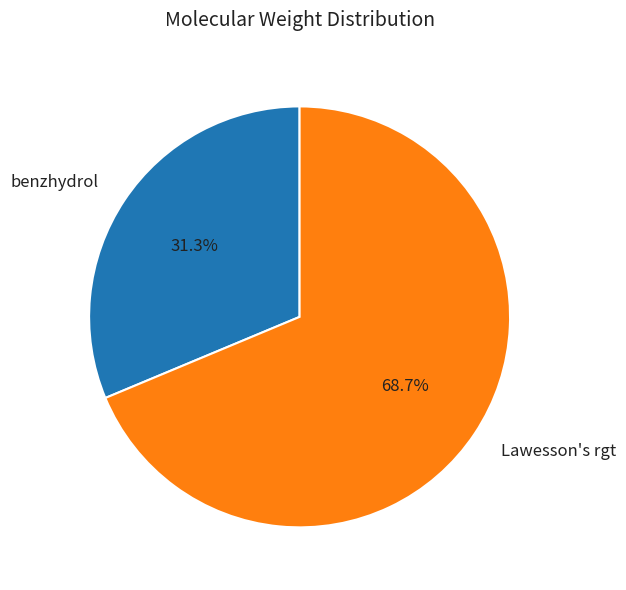

What is the majority slice?

Lawesson's rgt